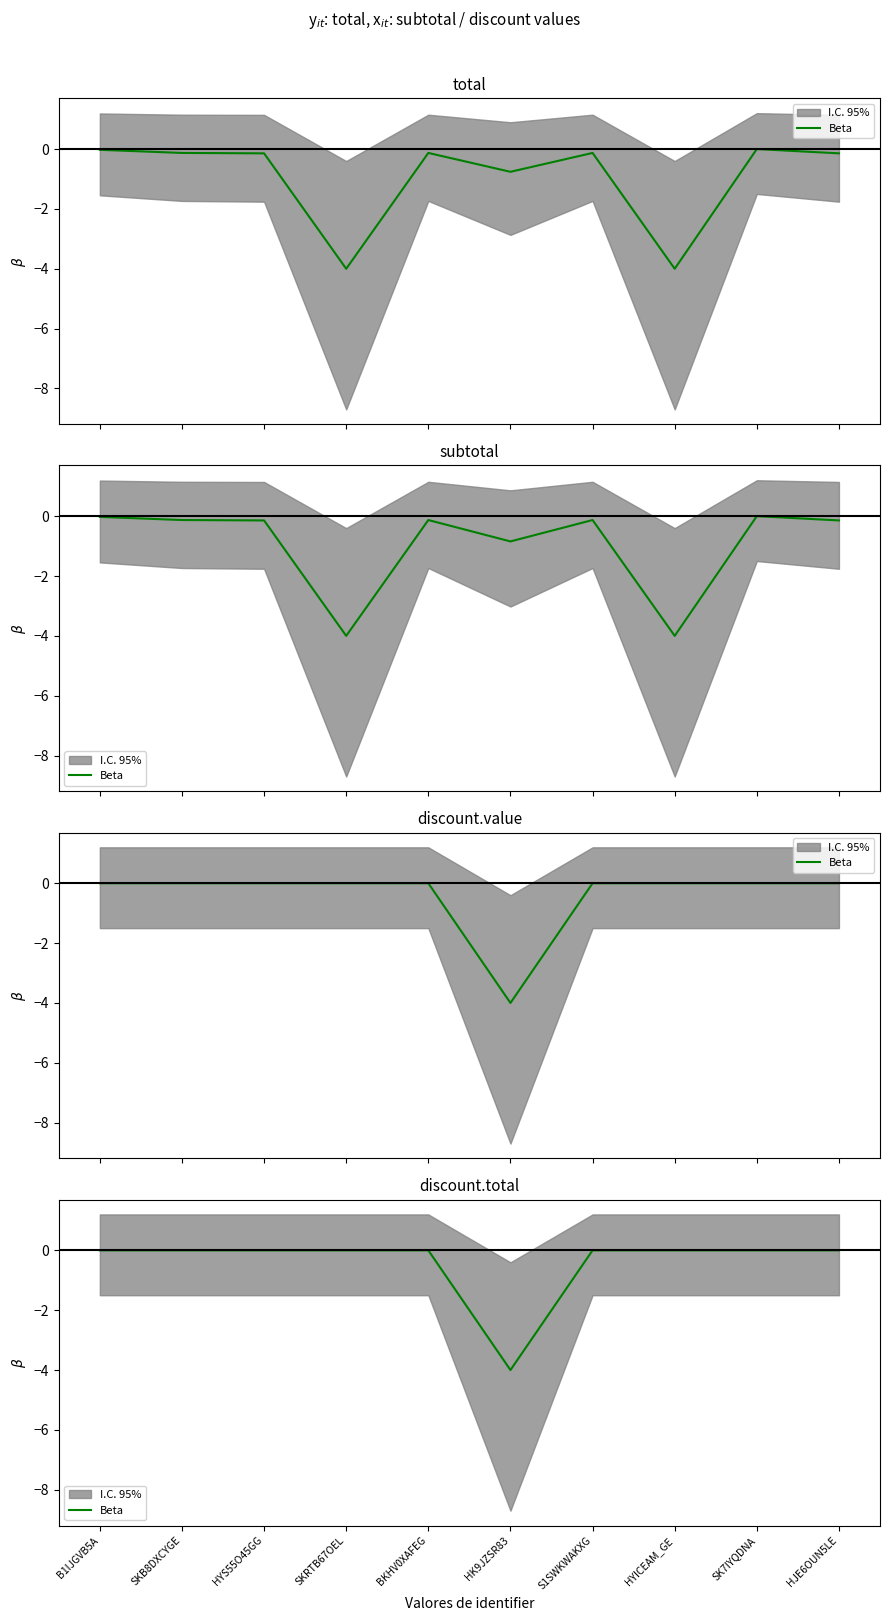

How many points are lower than both their immediate neighbors (excluding endpoints)?

1